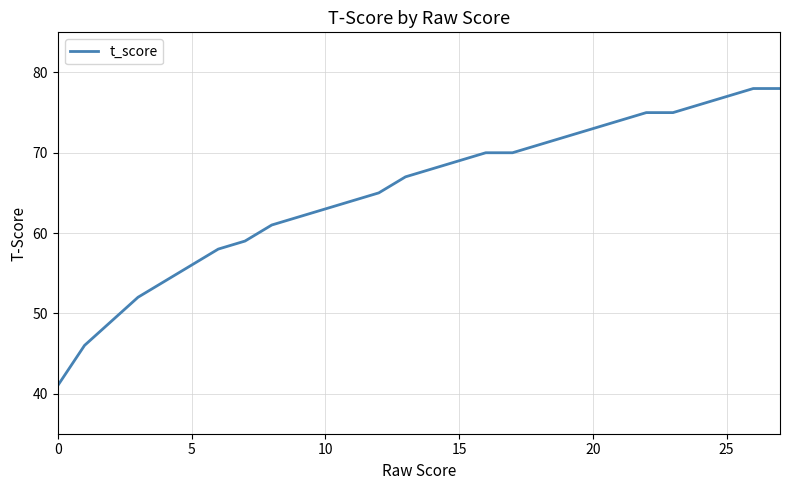

What is the average value?

65